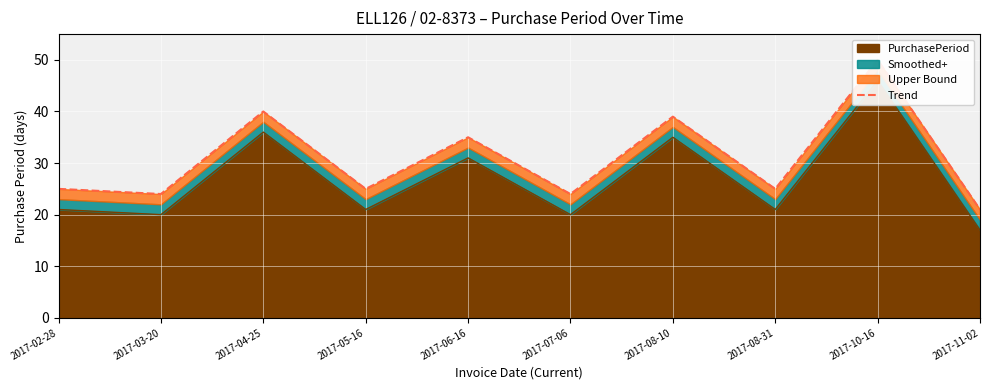

How many lines are shown in the chart?

1